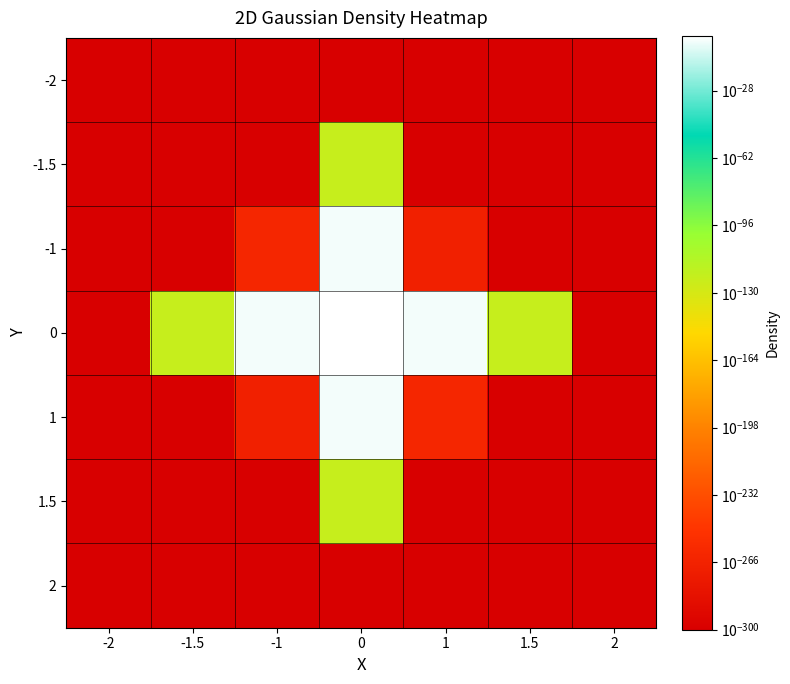

At how many categories does at least one series exceed 0?

7